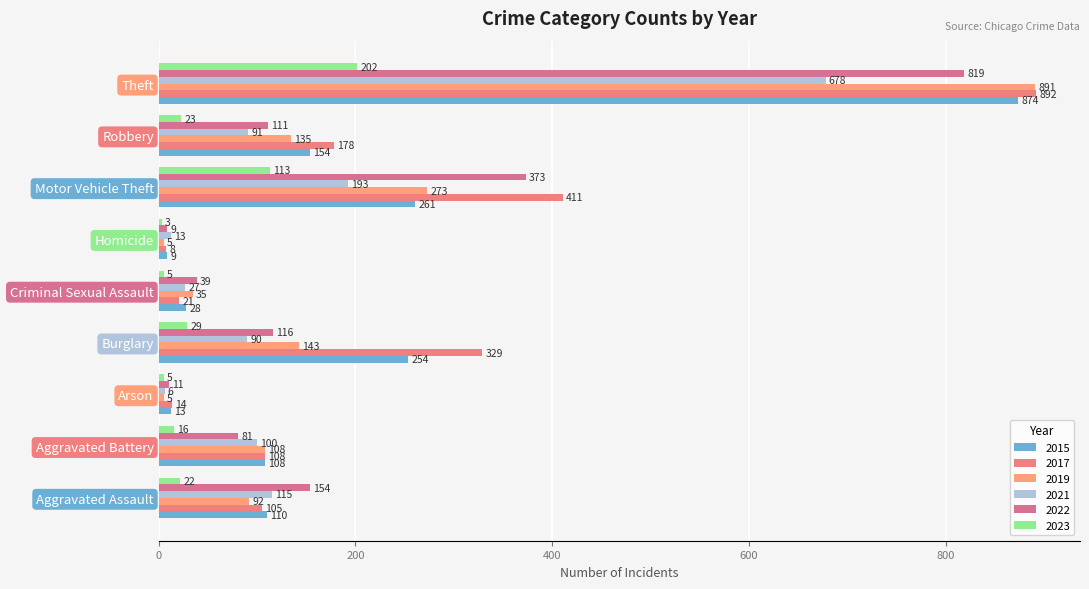

Rank the categories by 2022 value from highest to lowest.

Theft, Motor Vehicle Theft, Aggravated Assault, Burglary, Robbery, Aggravated Battery, Criminal Sexual Assault, Arson, Homicide